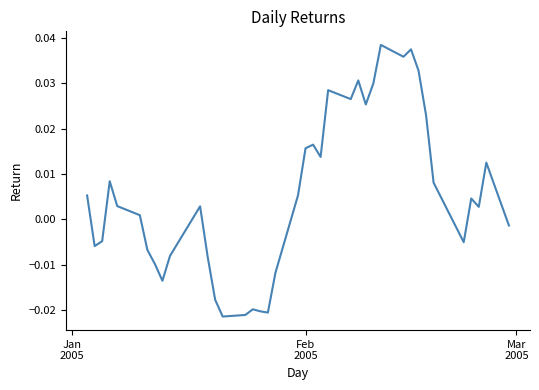

Does the chart display data point markers on the line(s)?

No